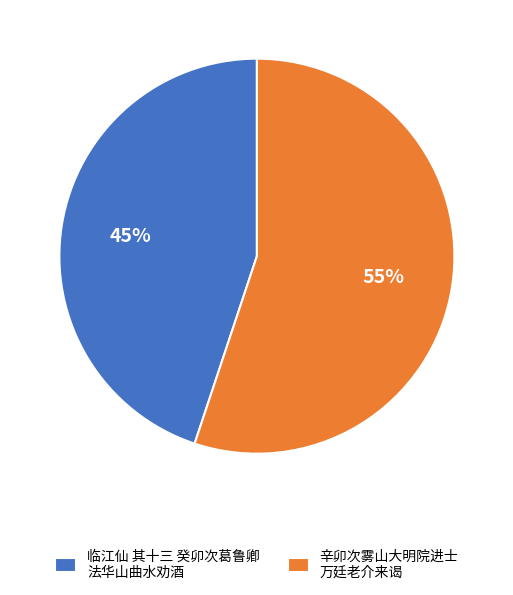

What is the ratio of the value at 辛卯次雾山大明院进士 万廷老介来谒 to the value at 临江仙 其十三 癸卯次葛鲁卿 法华山曲水劝酒?

1.2